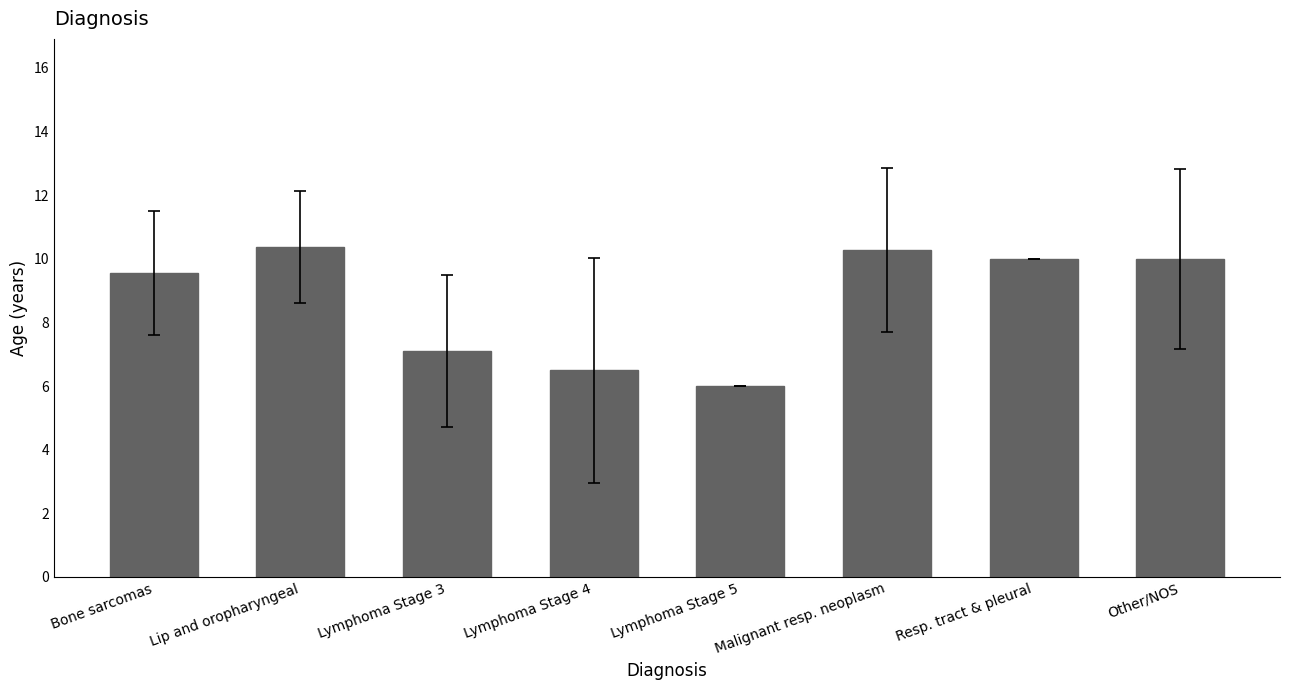

What is the value of the 8th bar from the left?

10.0